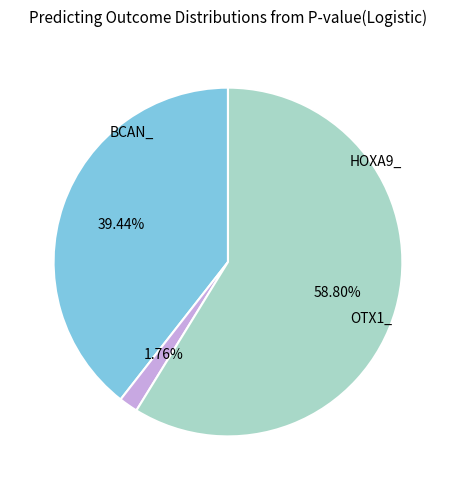

Is there any slice that represents more than half of the pie?

Yes